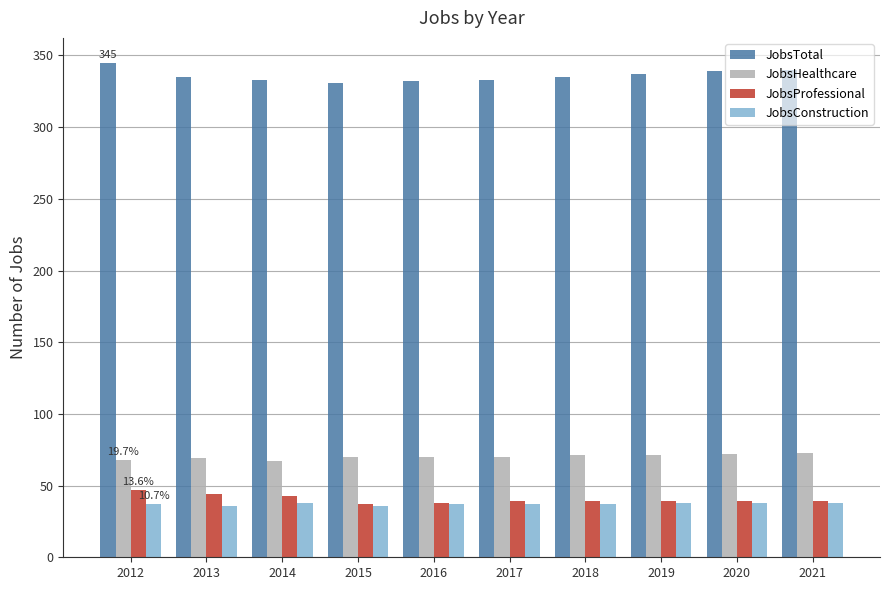

Are the bars horizontal?

No